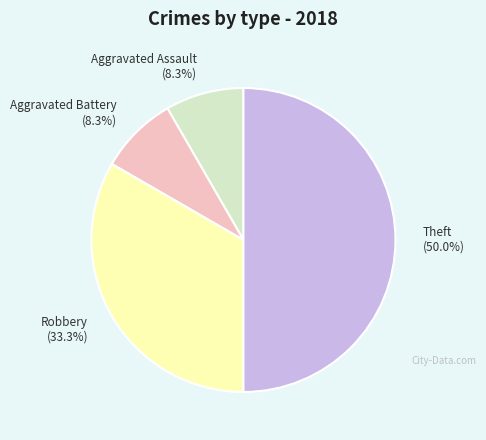

Which slice is the largest?

Theft